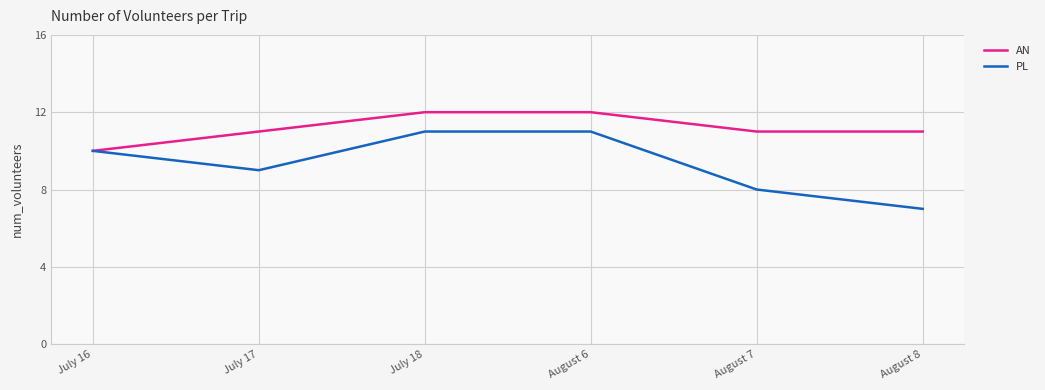

True or false: AN has a value of 10 at July 16.

True